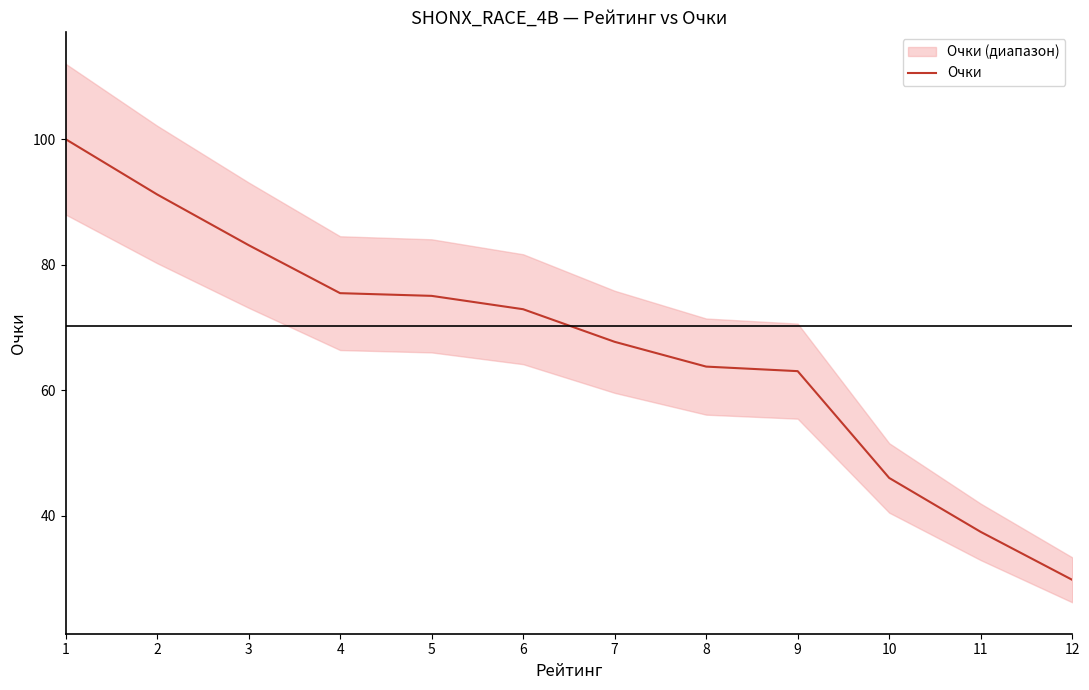

What is the greatest value displayed?

100.0